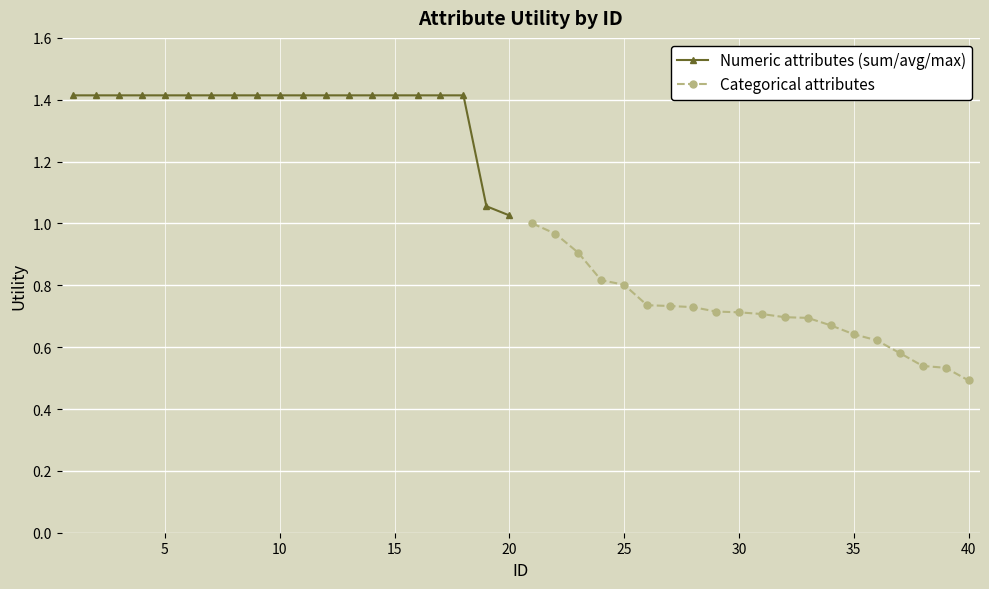

What are all the series names shown in the legend?

Numeric attributes (sum/avg/max), Categorical attributes